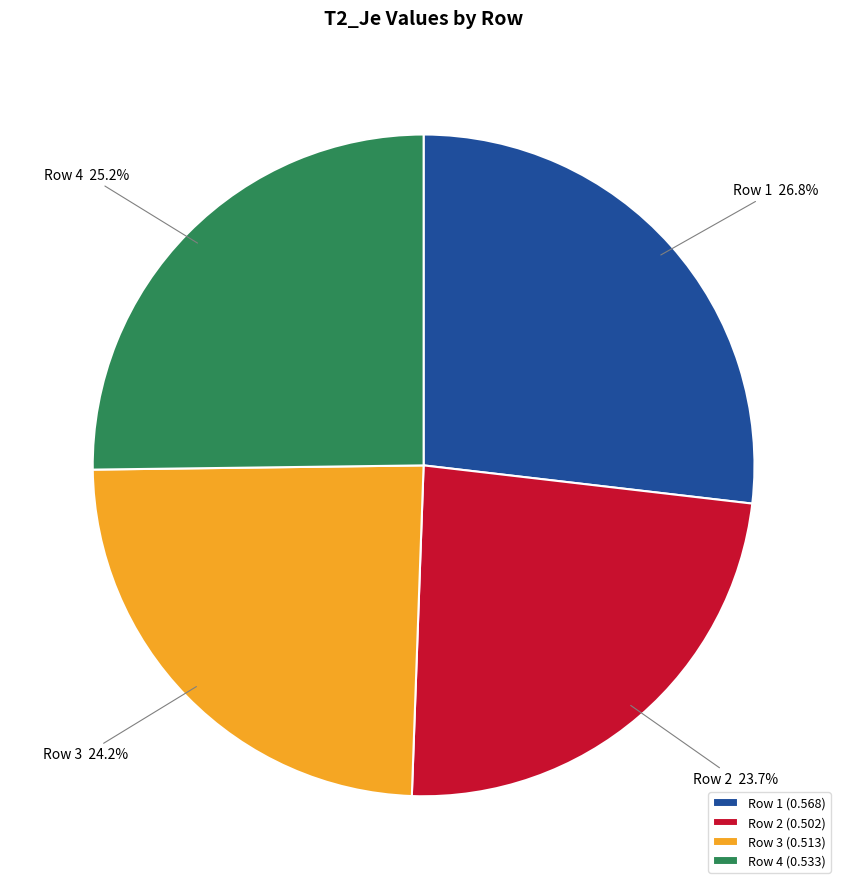

To the nearest percent, what percentage of the pie is Row 4?

25%